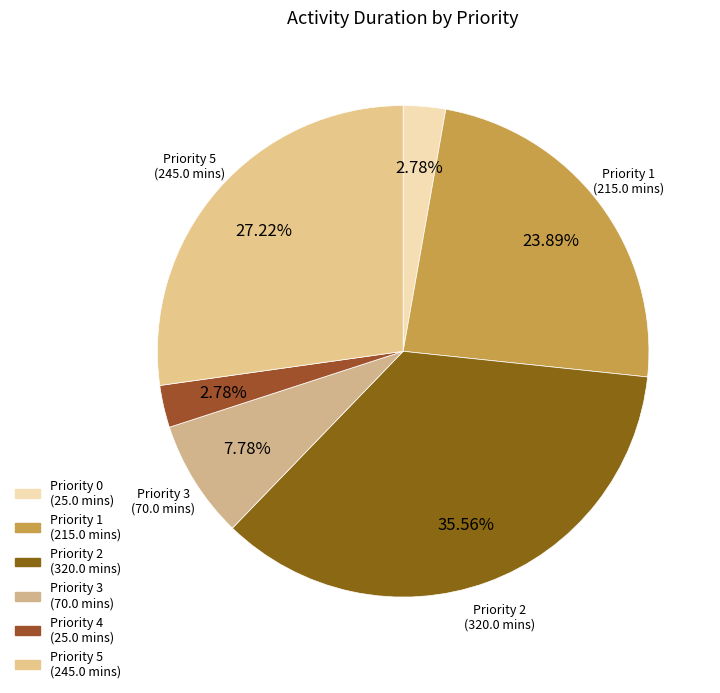

How many slices are in this pie chart?

6